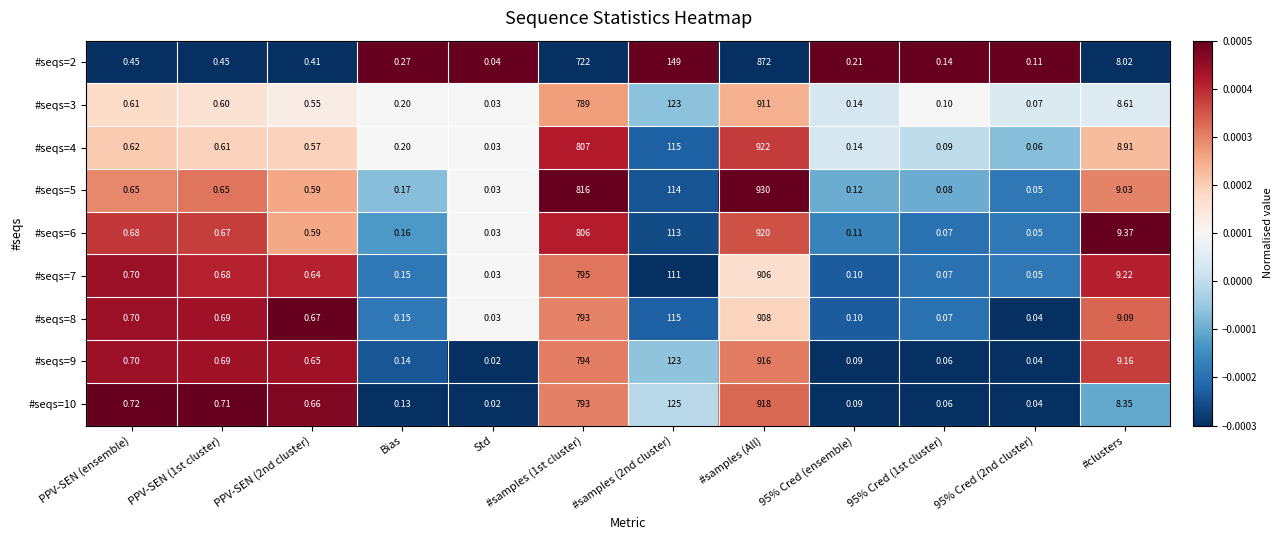

At which category is the sum across all series the highest?

#samples (All)